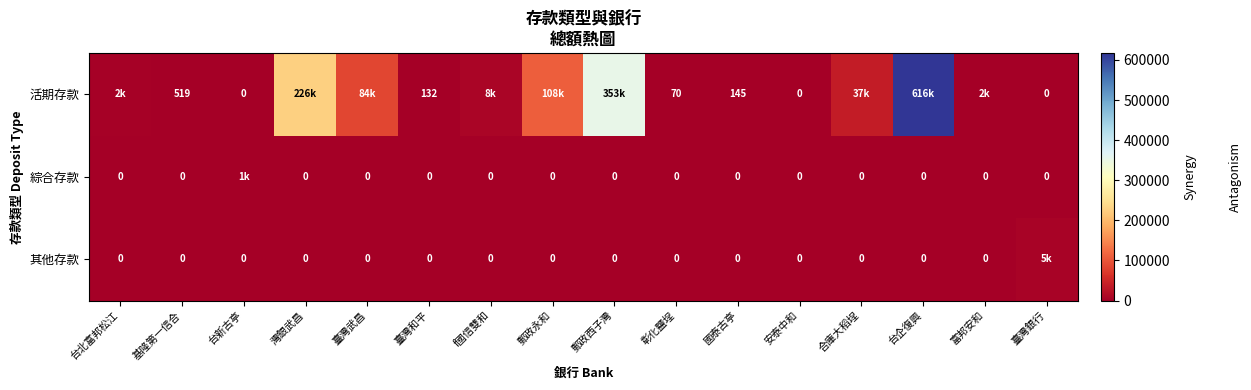

What is the difference between the highest and lowest values at 國泰古亭?

145